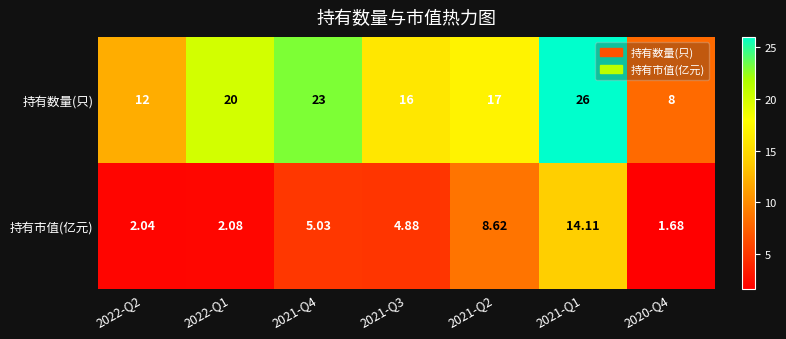

Which series has the widest spread of values?

持有数量(只)